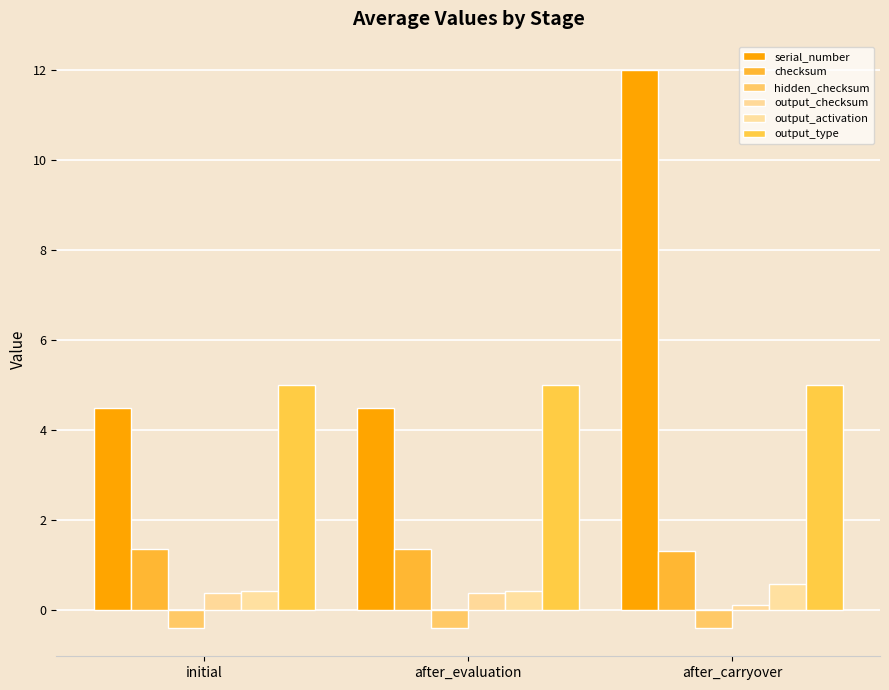

What is the difference between the highest and lowest values at initial?

5.4